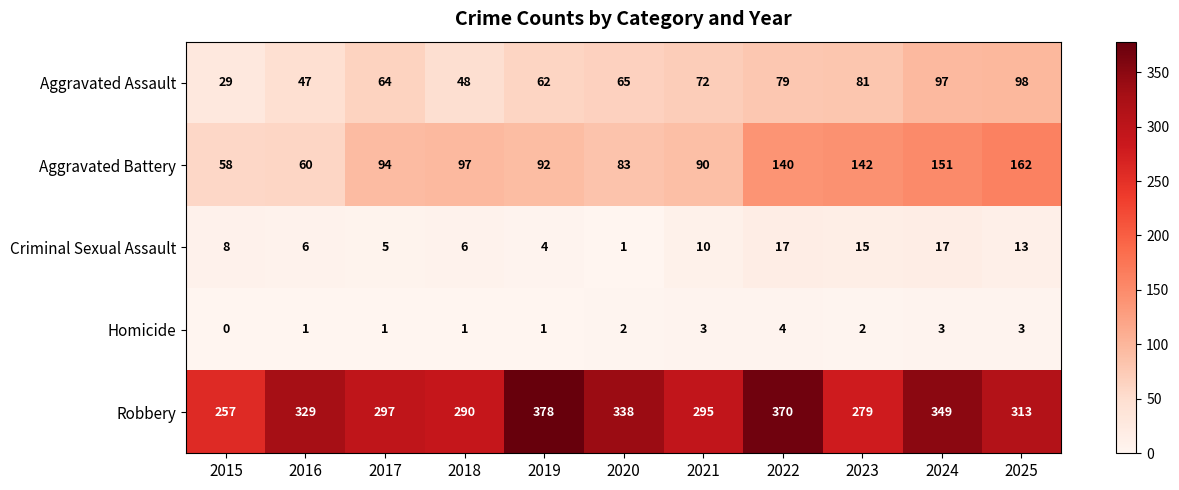

What is the difference between the second highest and second lowest values in the Aggravated Battery series?

91